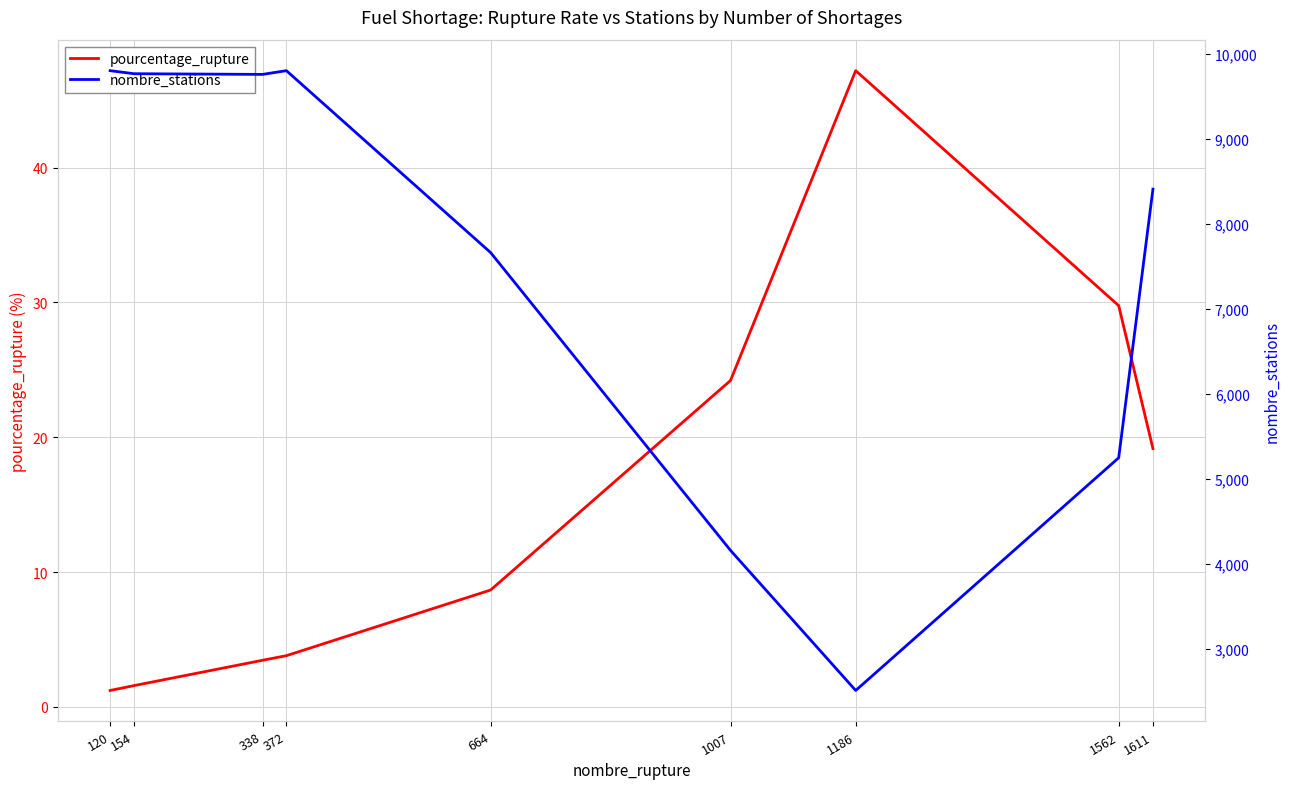

True or false: nombre_stations and pourcentage_rupture intersect in this chart.

False